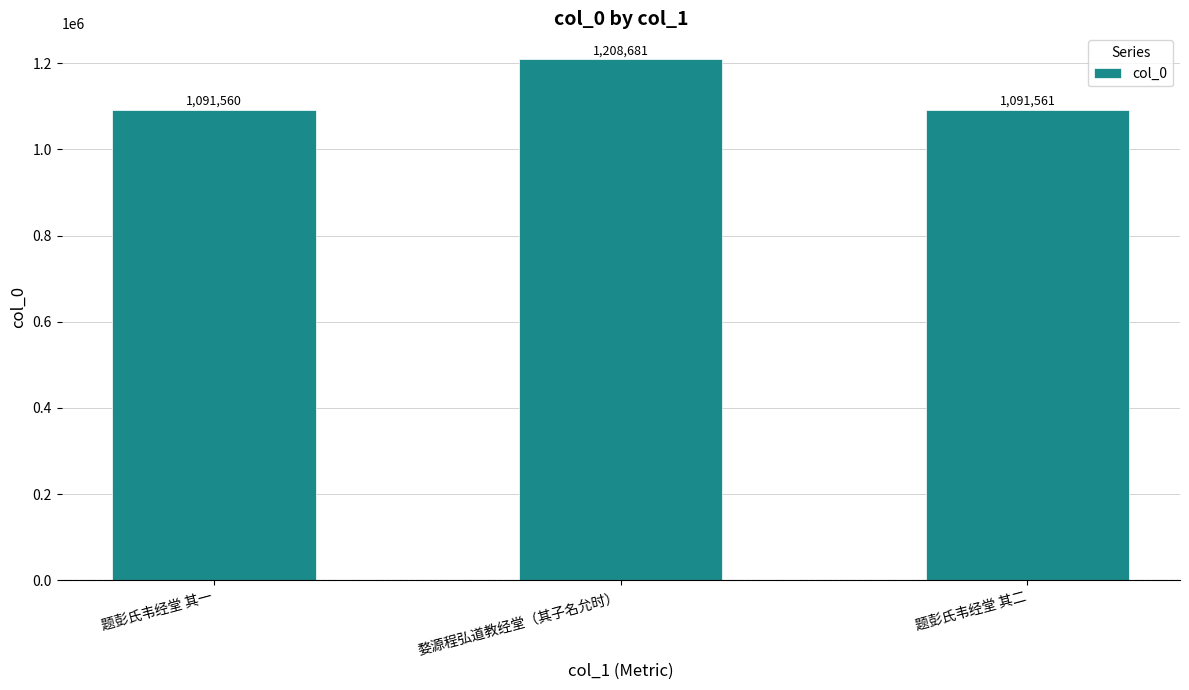

Are the bars grouped side by side (vs. stacked)?

No